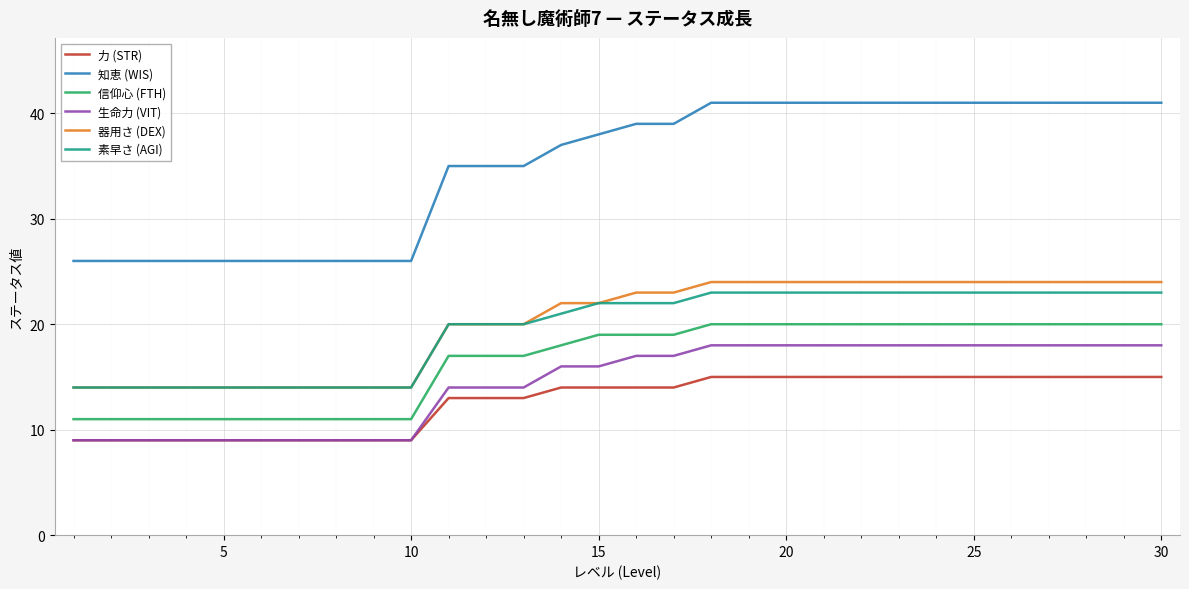

Which series has the largest range (max minus min)?

知恵 (WIS)